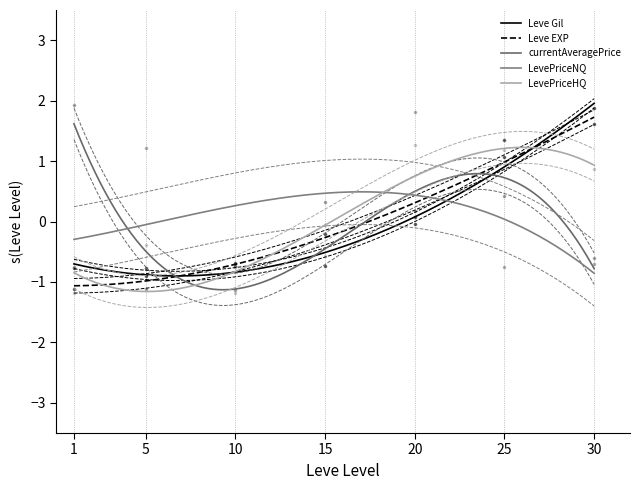

What are all the series names shown in the legend?

Leve Gil, Leve EXP, currentAveragePrice, LevePriceNQ, LevePriceHQ